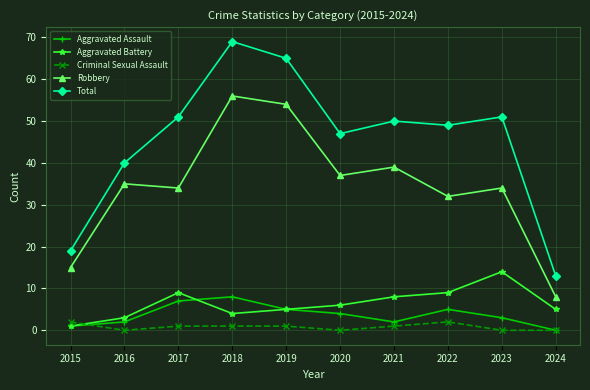

Count the number of categories in the chart.

10